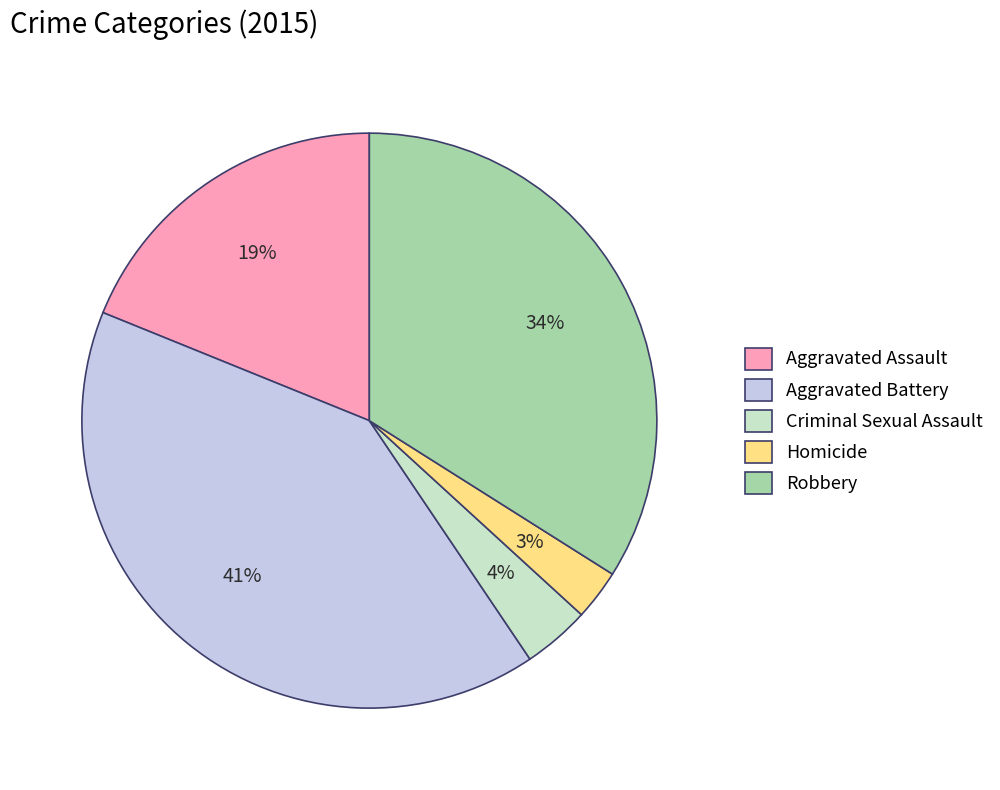

Which category has the smallest portion of the pie?

Homicide